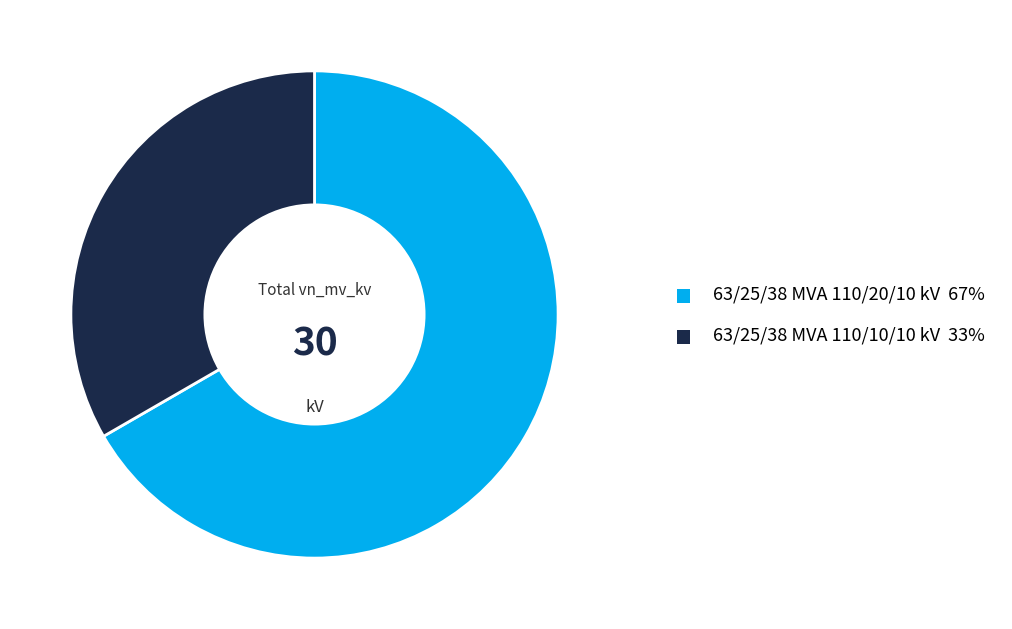

Is 63/25/38 MVA 110/10/10 kV the majority of the pie?

No